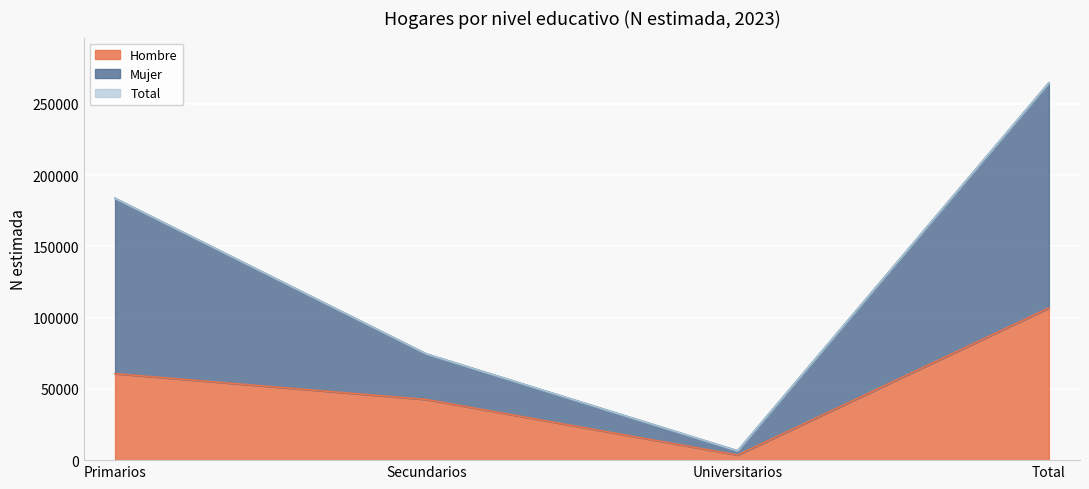

The Hombre series shows 3556 at Universitarios. True or false?

True